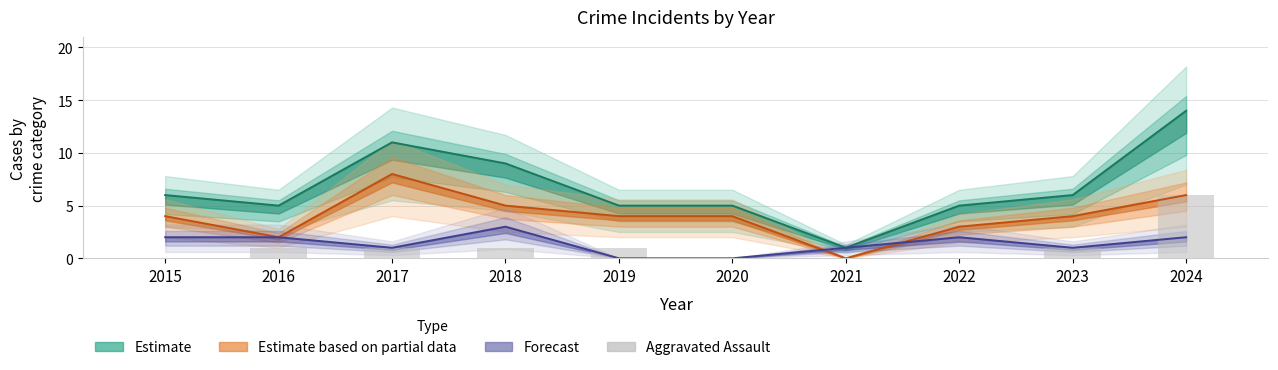

Count the number of categories in the chart.

10